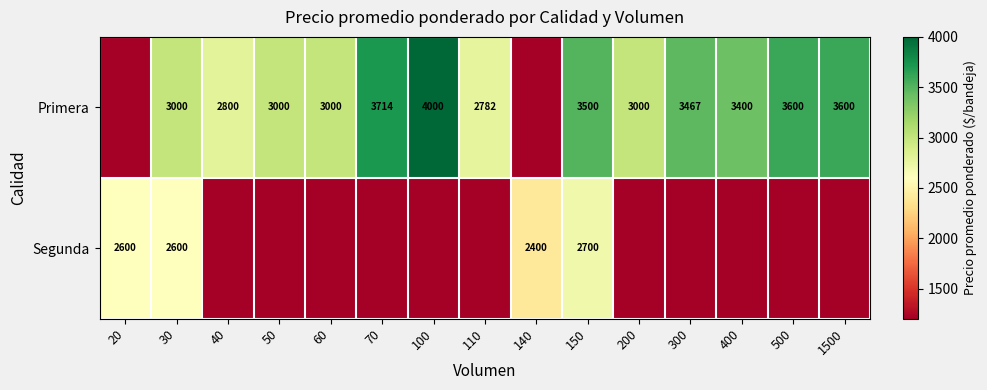

At 150, list the series in order from largest to smallest.

Primera, Segunda